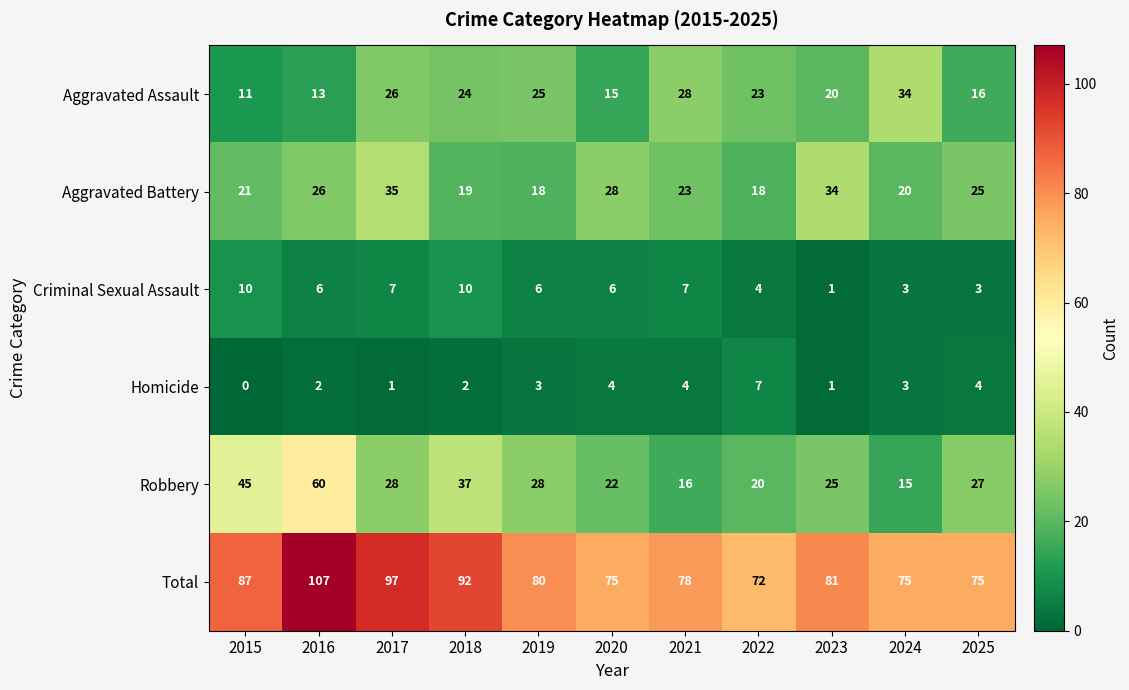

How many series are shown in this chart?

6